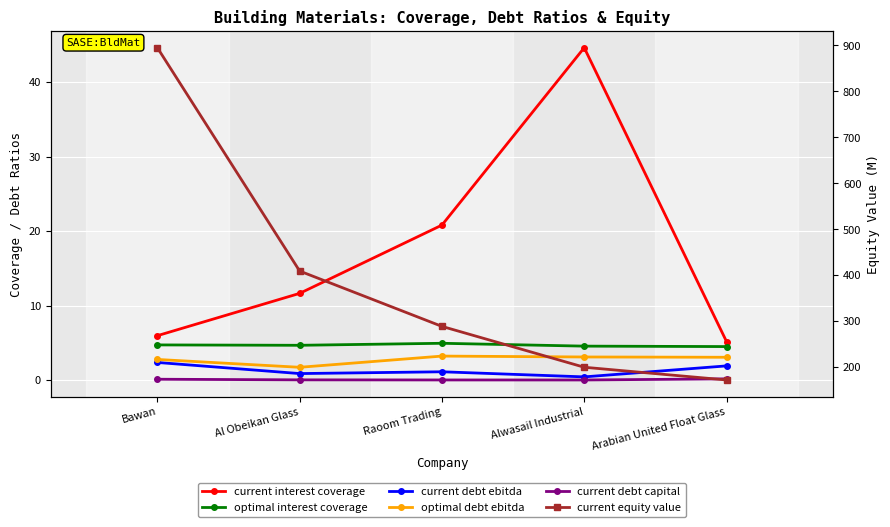

How many distinct data groups are displayed?

6